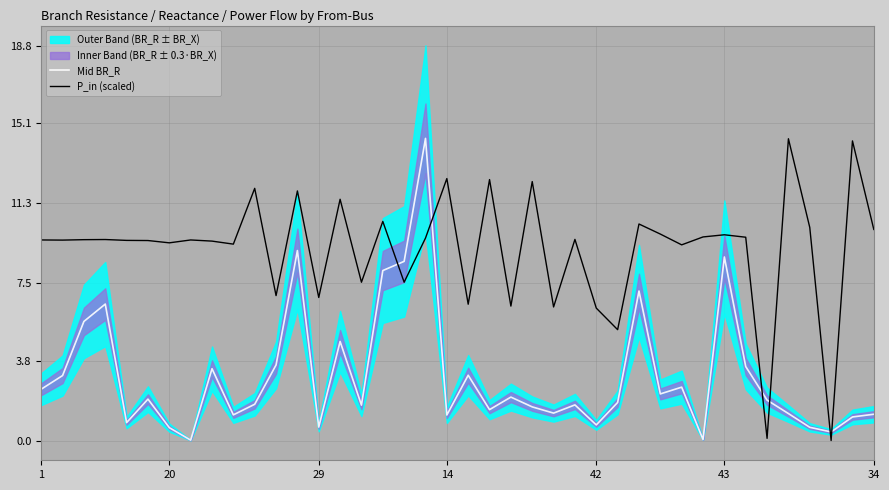

How many lines are shown in the chart?

2